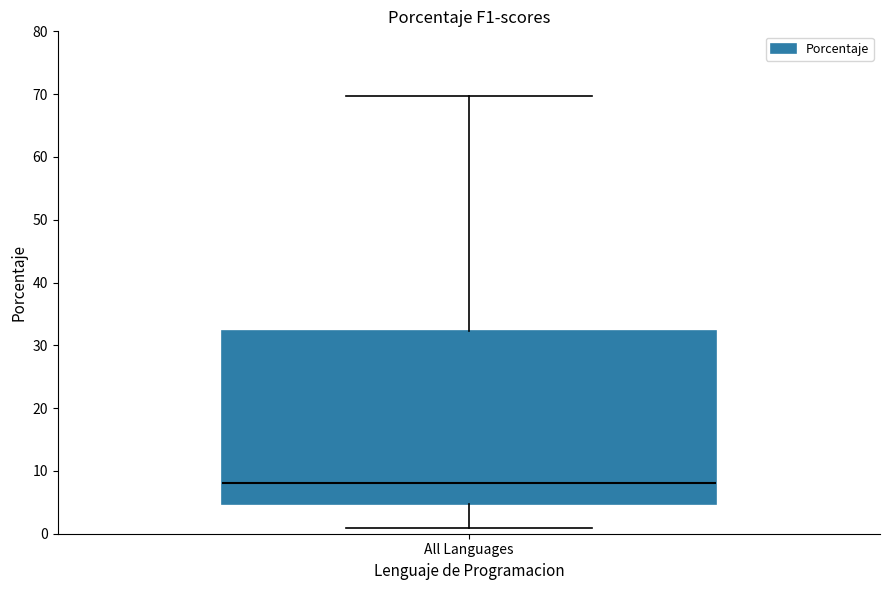

Read this box plot against the y-axis: the position of the median line, the range covered by the box, and the ends of both whiskers. The values are not printed on the chart, so give them approximately, as read against the axis.

median 8, box 5 to 32, whiskers 1 to 70